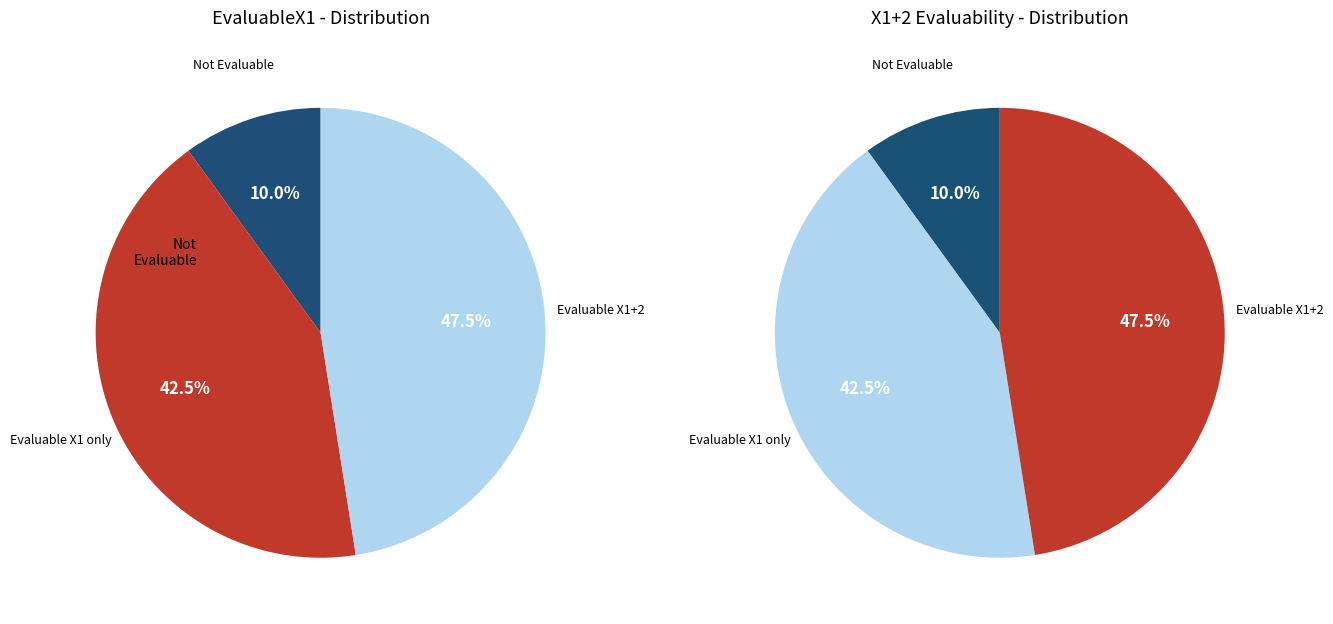

The EvaluableX1=0 slice represents 1% of the pie. True or false?

False